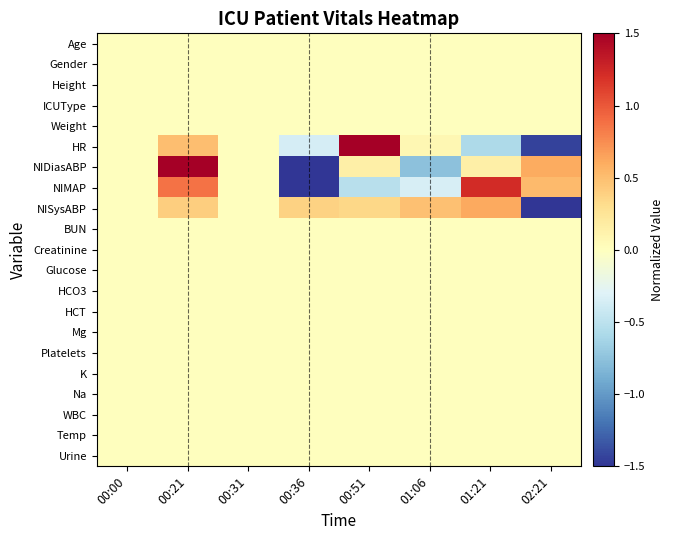

Which has a higher value, 00:21 or 00:51?

00:21